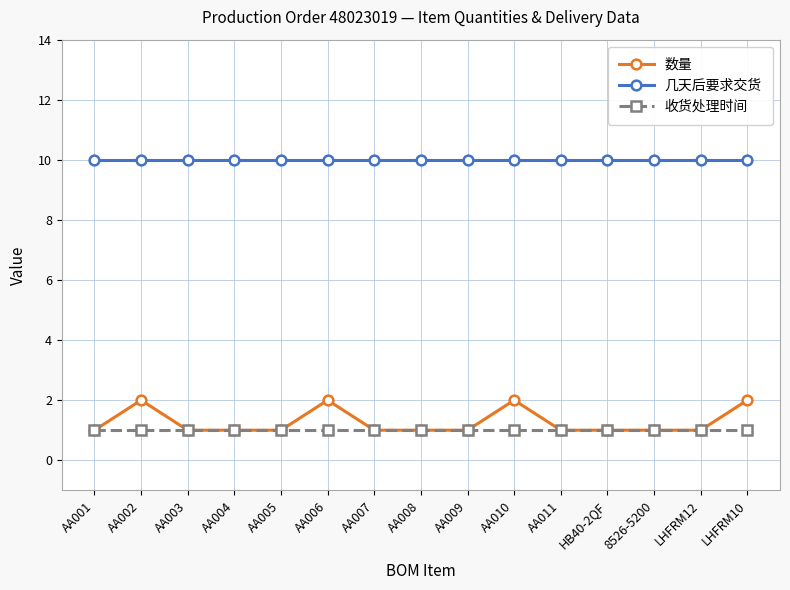

What is the lowest value of the 收货处理时间 series?

1